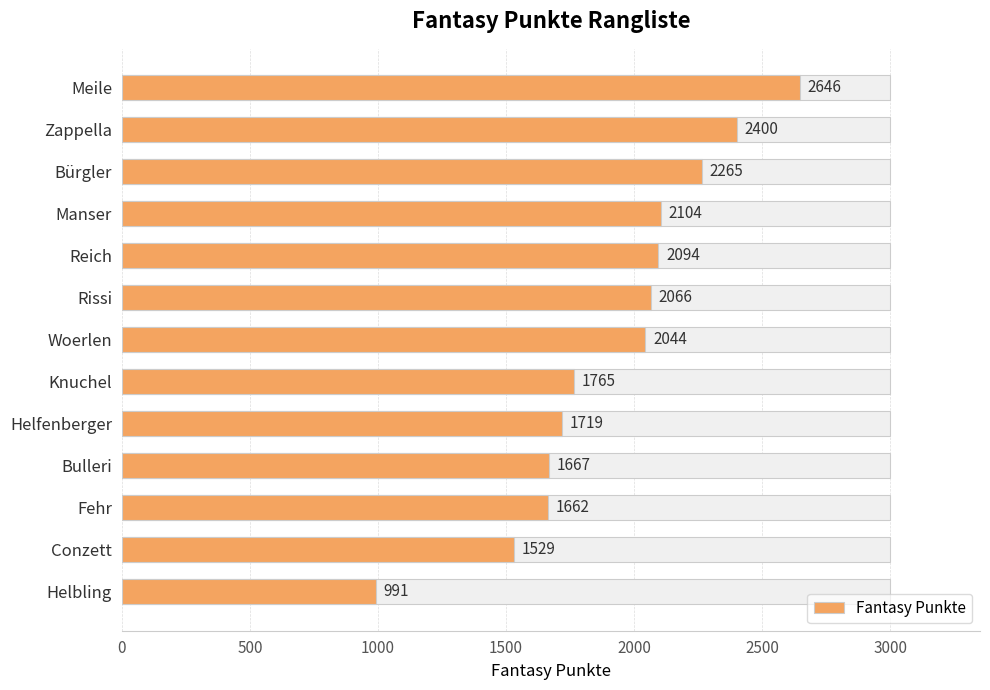

What is the value of the 5th bar from the left?

2094